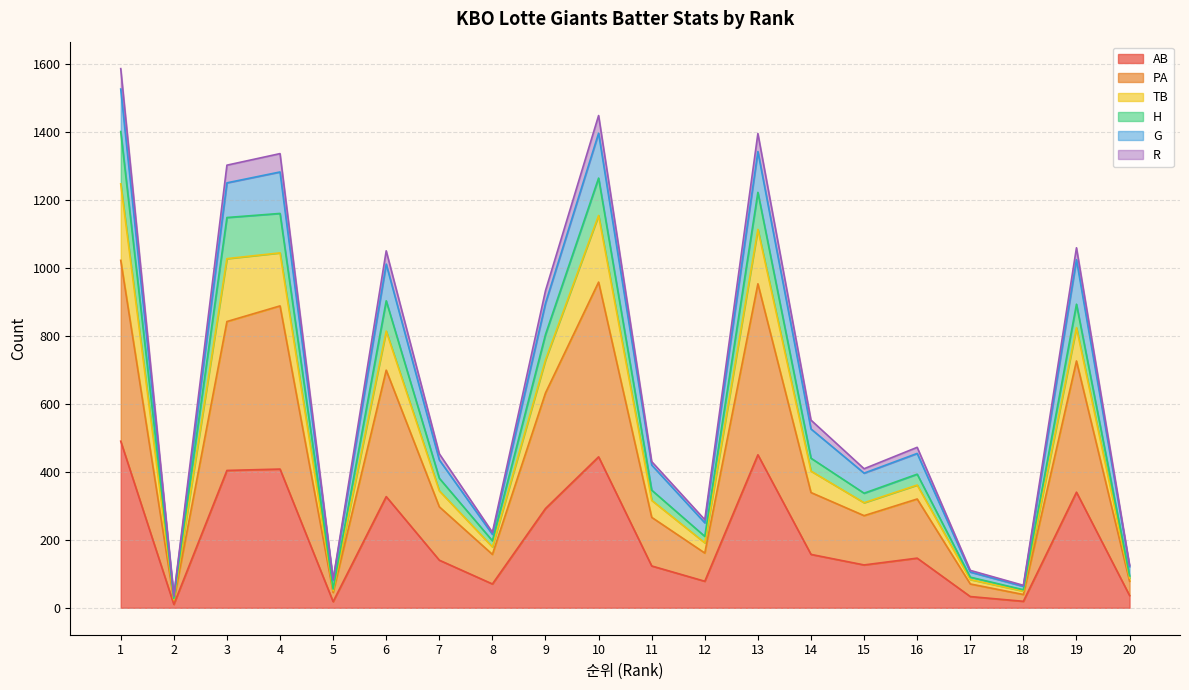

What is the difference between the TB values at 12 and 18?

157